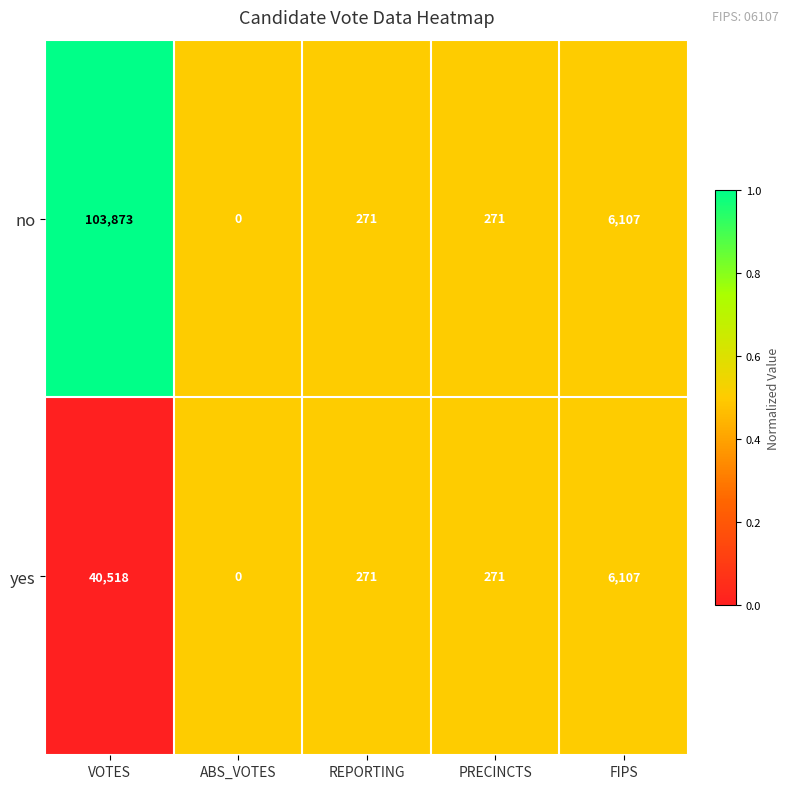

How many data points does each series have?

5